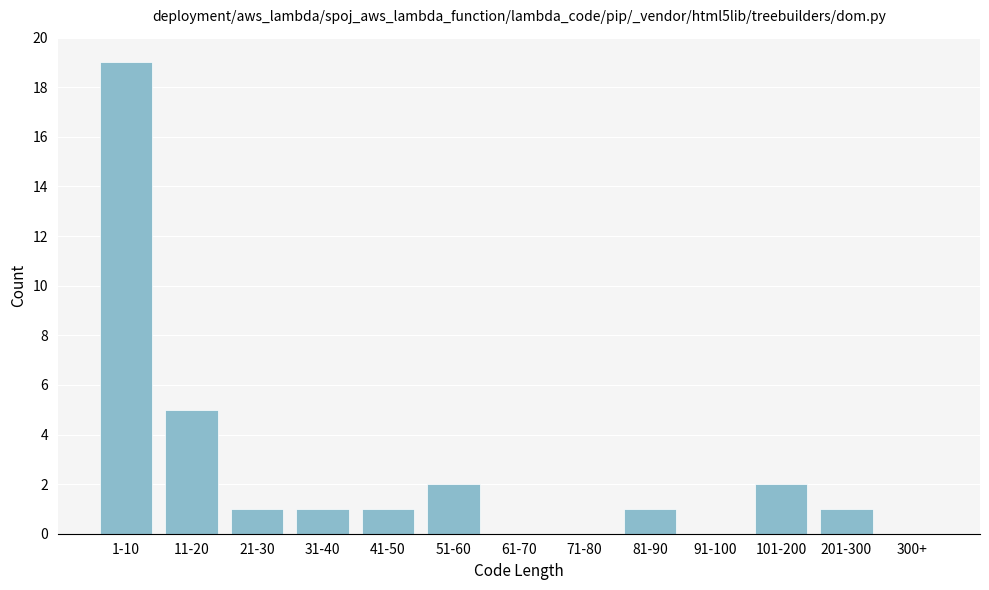

Reading left to right, what are all the values shown in this chart?

1-10=19	11-20=5	21-30=1	31-40=1	41-50=1	51-60=2	61-70=0	71-80=0	81-90=1	91-100=0	101-200=2	201-300=1	300+=0